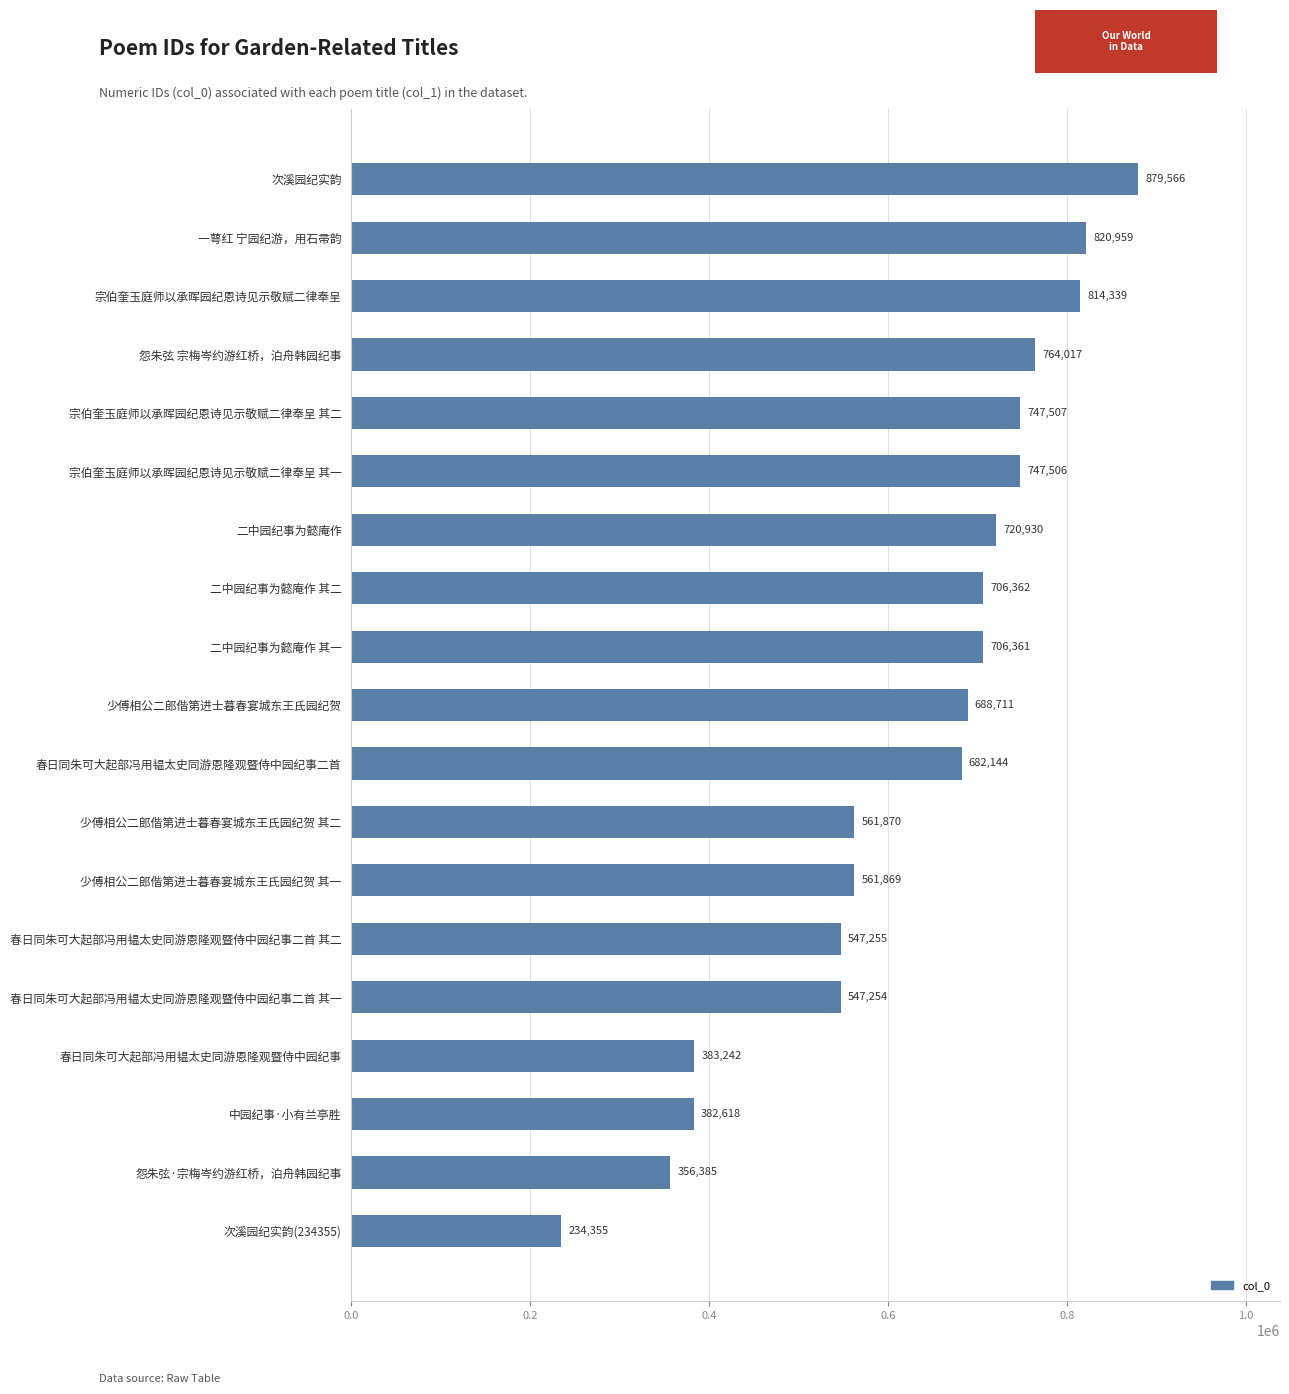

Rank the categories by value from highest to lowest.

次溪园纪实韵, 一萼红 宁园纪游，用石帚韵, 宗伯奎玉庭师以承晖园纪恩诗见示敬赋二律奉呈, 怨朱弦 宗梅岑约游红桥，泊舟韩园纪事, 宗伯奎玉庭师以承晖园纪恩诗见示敬赋二律奉呈 其二, 宗伯奎玉庭师以承晖园纪恩诗见示敬赋二律奉呈 其一, 二中园纪事为懿庵作, 二中园纪事为懿庵作 其二, 二中园纪事为懿庵作 其一, 少傅相公二郎偕第进士暮春宴城东王氏园纪贺, 春日同朱可大起部冯用韫太史同游恩隆观暨侍中园纪事二首, 少傅相公二郎偕第进士暮春宴城东王氏园纪贺 其二, 少傅相公二郎偕第进士暮春宴城东王氏园纪贺 其一, 春日同朱可大起部冯用韫太史同游恩隆观暨侍中园纪事二首 其二, 春日同朱可大起部冯用韫太史同游恩隆观暨侍中园纪事二首 其一, 春日同朱可大起部冯用韫太史同游恩隆观暨侍中园纪事, 中园纪事·小有兰亭胜, 怨朱弦·宗梅岑约游红桥，泊舟韩园纪事, 次溪园纪实韵(234355)